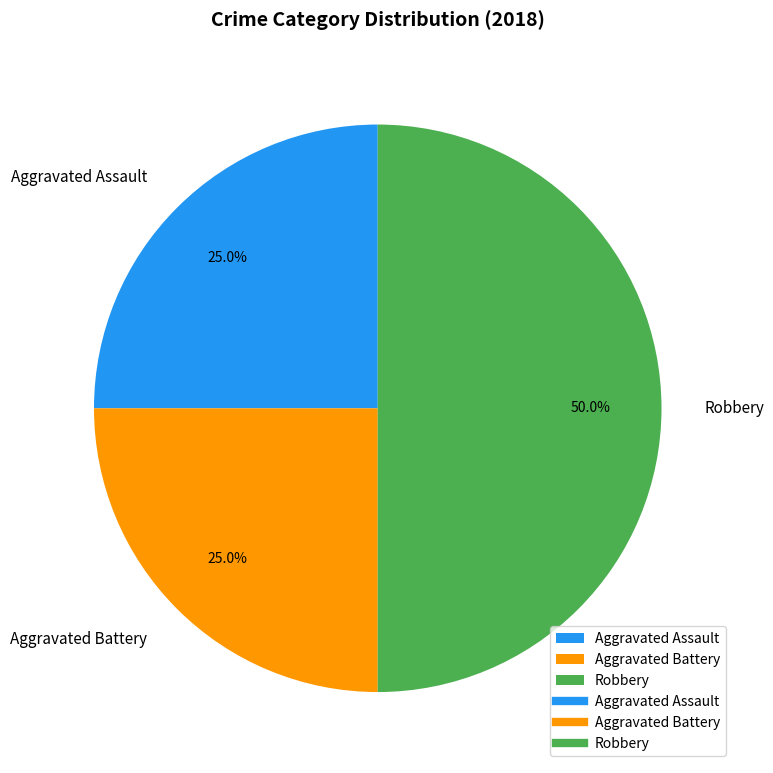

The Aggravated Battery slice represents 25% of the pie. True or false?

True